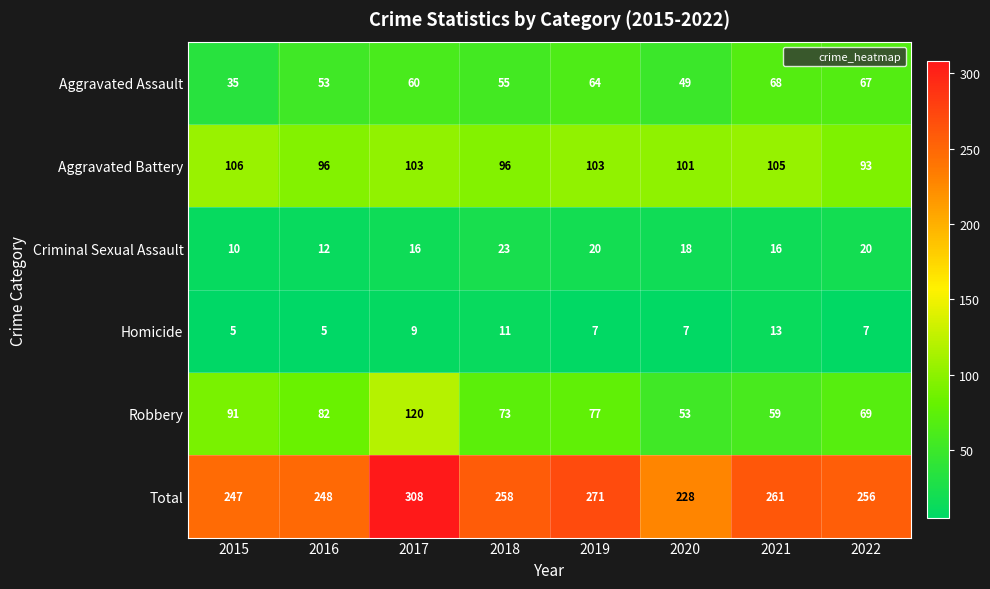

What is the total value across all series at 2017?

616